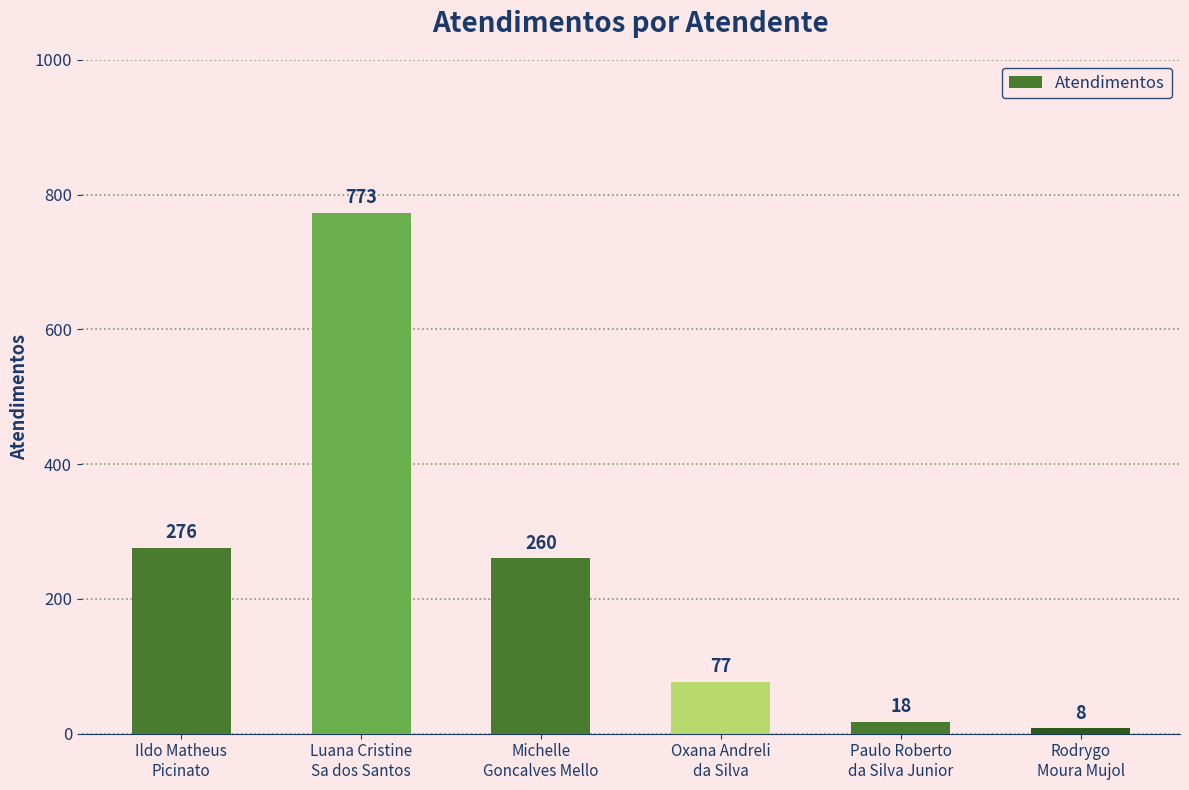

Reading left to right, extract all data points from this chart.

Ildo Matheus
Picinato=276	Luana Cristine
Sa dos Santos=773	Michelle
Goncalves Mello=260	Oxana Andreli
da Silva=77	Paulo Roberto
da Silva Junior=18	Rodrygo
Moura Mujol=8